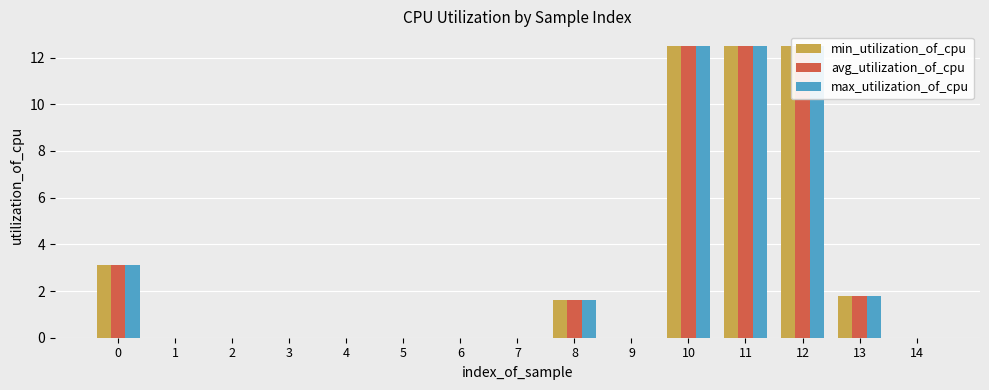

How many bars are there in each group?

3